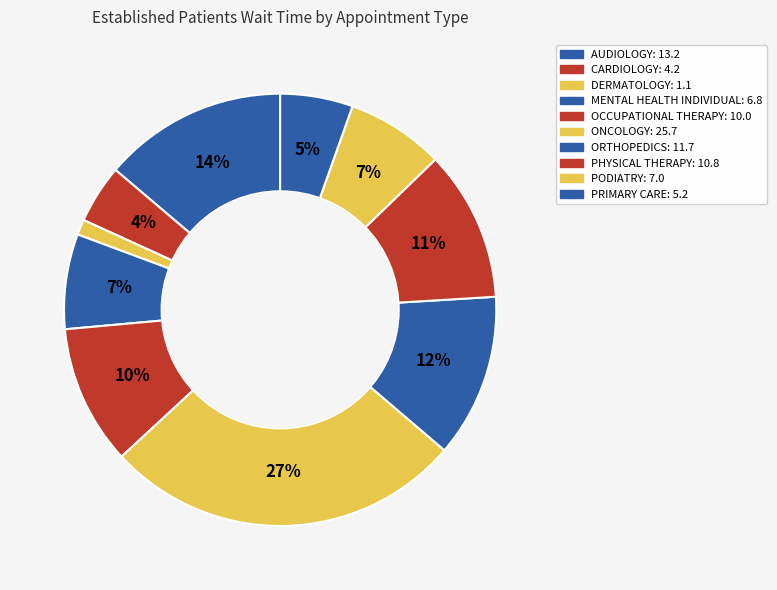

How many slices are in this pie chart?

10